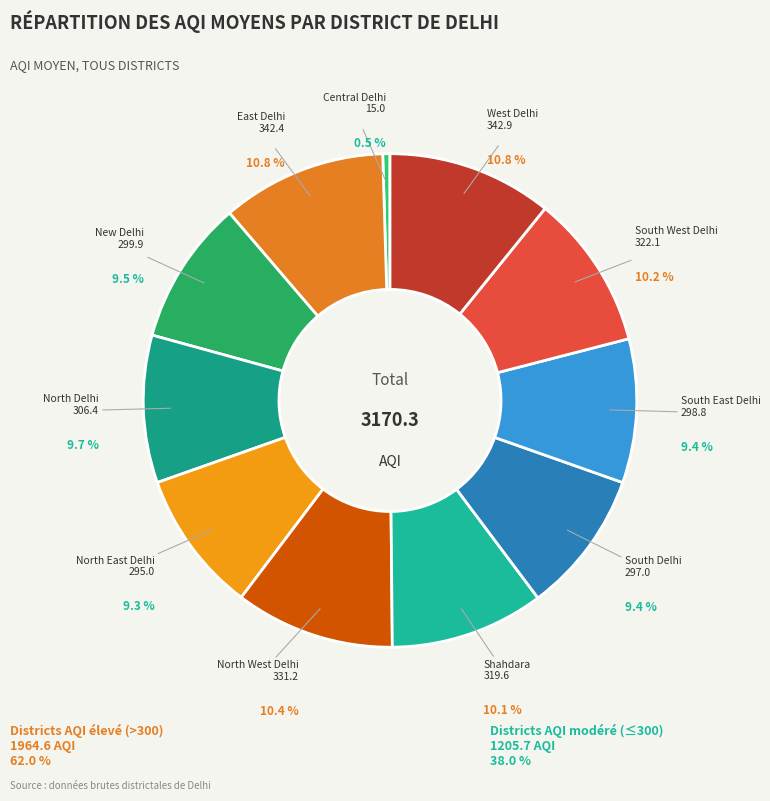

Which slice is the smallest?

Central Delhi